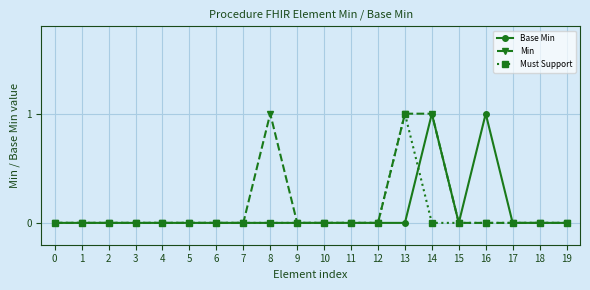

Is it true that Min equals 1 at 8?

True